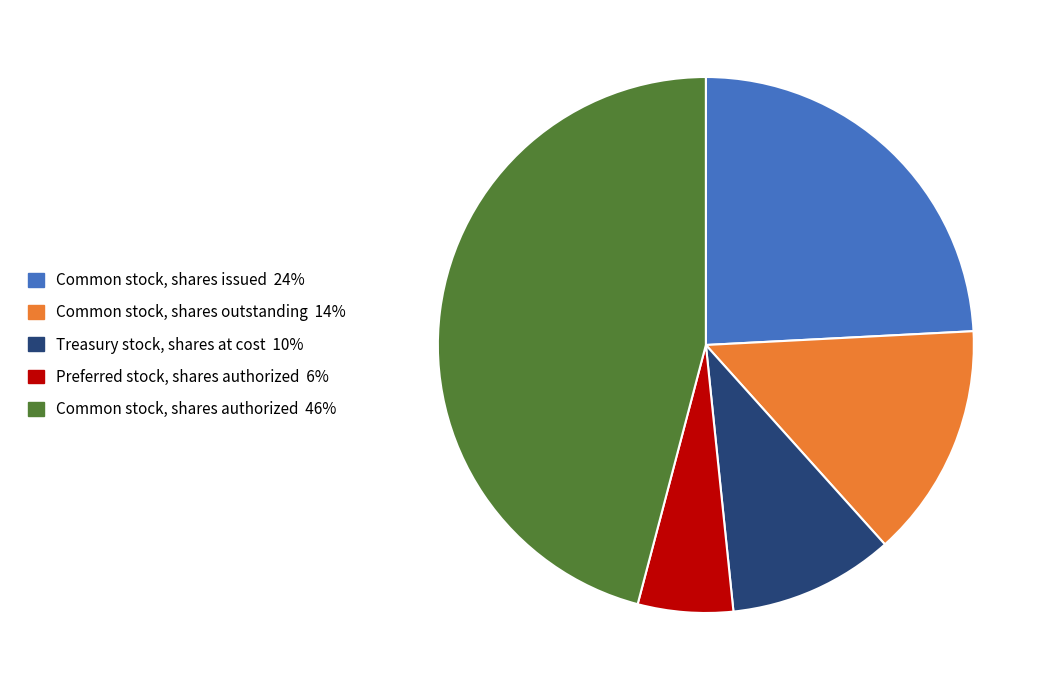

What is the ratio of the value at Treasury stock, shares at cost to the value at Common stock, shares issued?

0.4